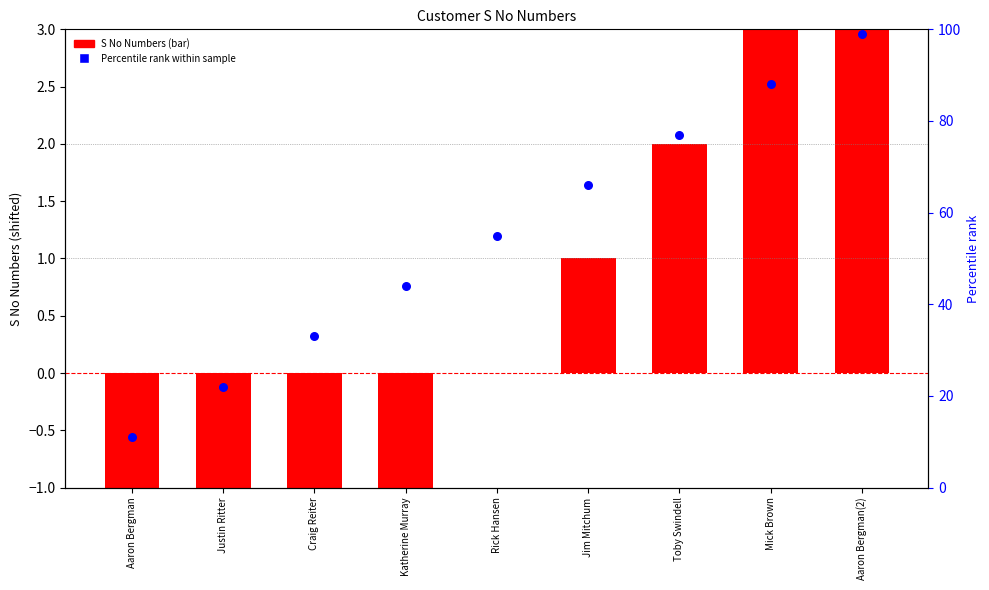

Which series has the largest Y range (max minus min)?

Percentile rank